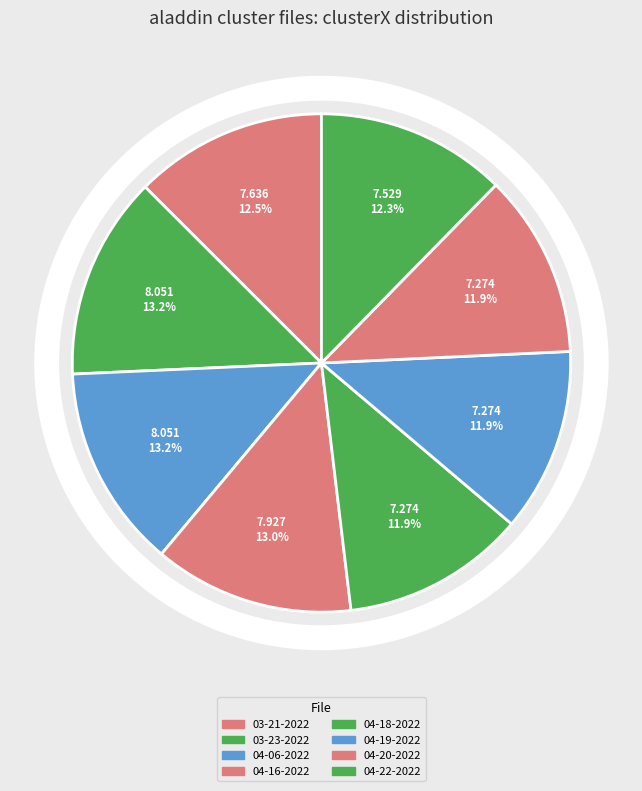

Count the number of slices in the pie.

8